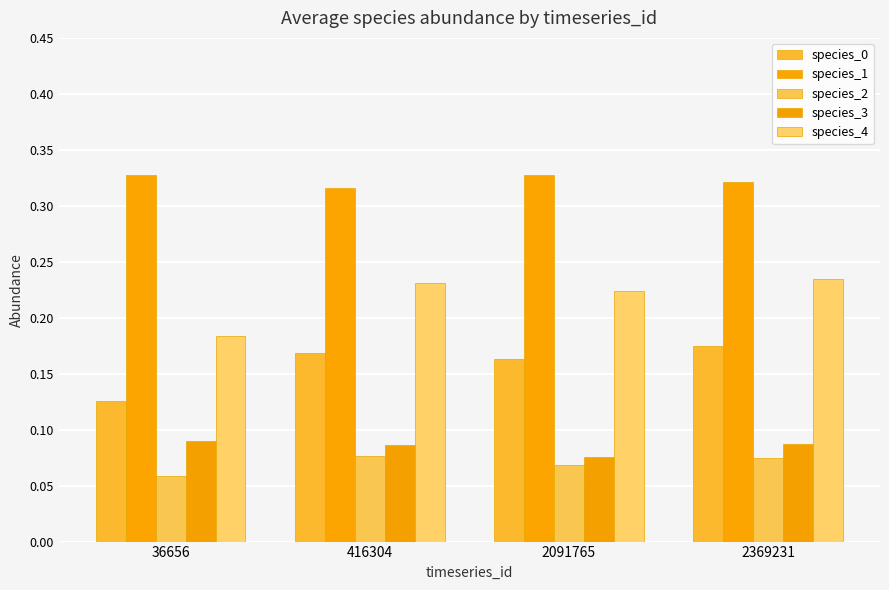

Which series changed the most between 2091765 and 2369231?

species_3